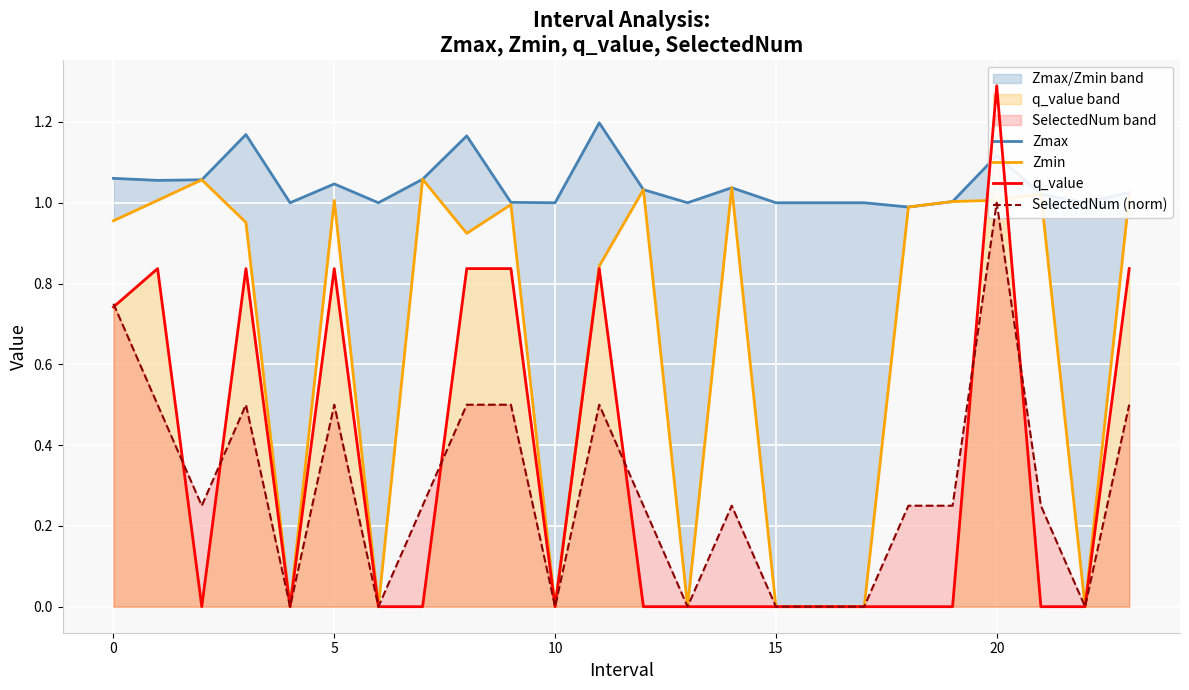

What is the value of the Zmax point at the 1st from the left?

1.1